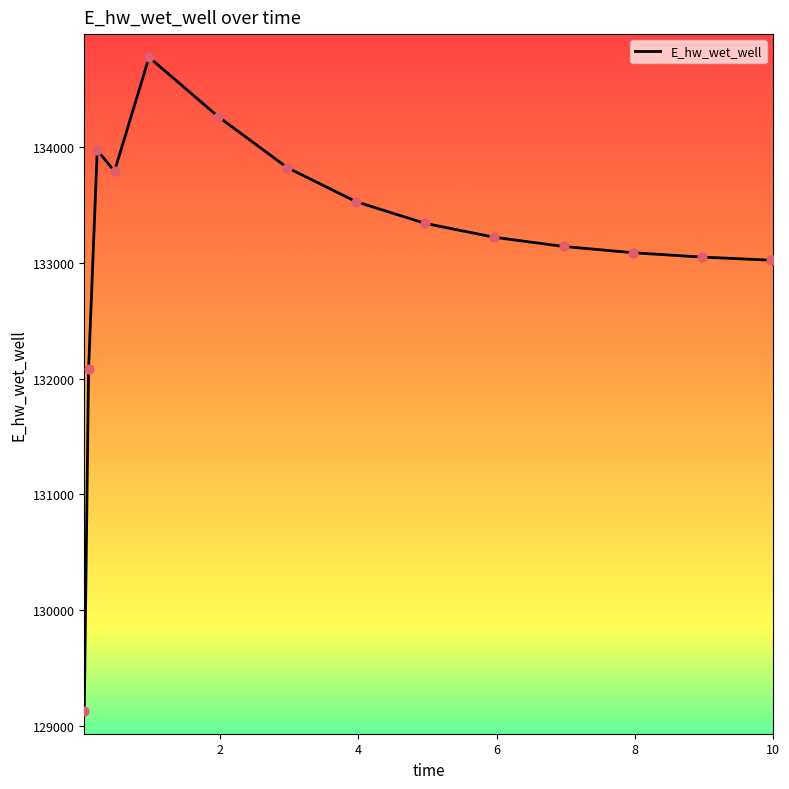

What is the greatest value displayed?

134779.8